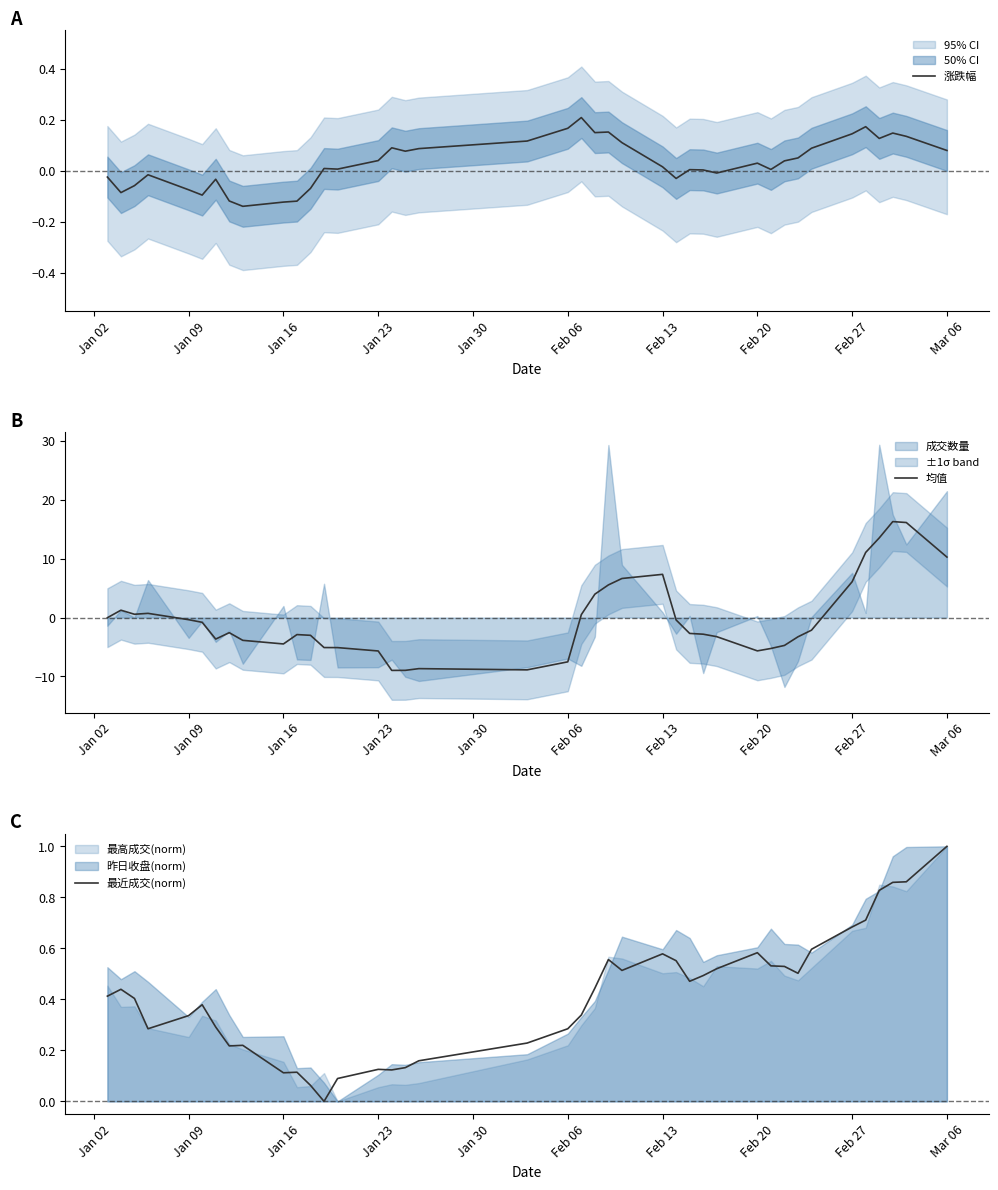

Which series ends up on top after the final intersection of 最近成交(norm) and 涨跌幅?

最近成交(norm)